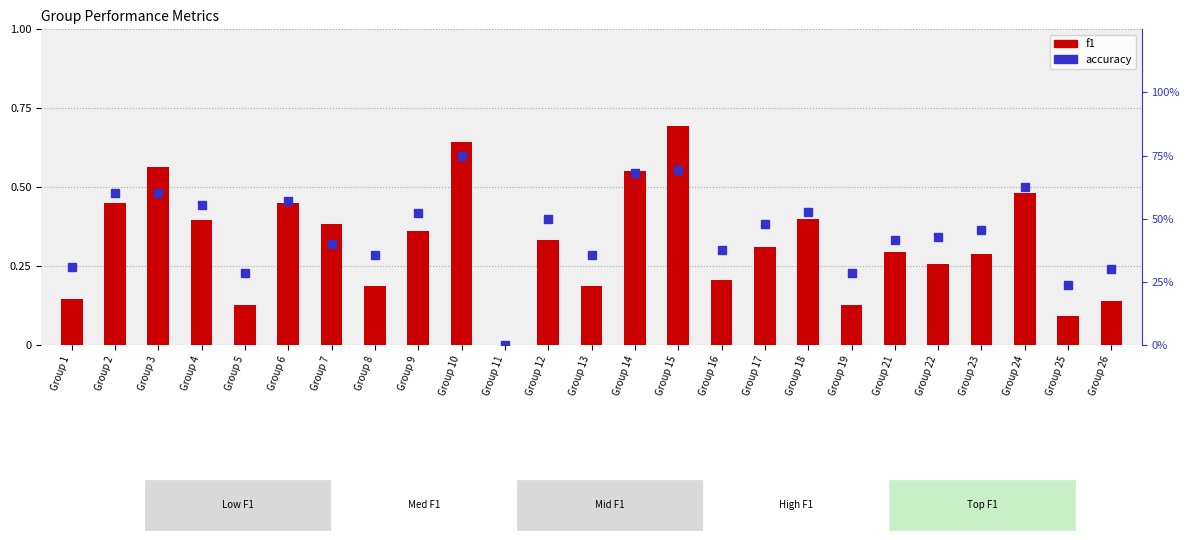

Reading right to left, what are all the values shown in this chart?

f1: 0.1	0.1	0.5	0.3	0.3	0.3	0.1	0.4	0.3	0.2	0.7	0.6	0.2	0.3	0.0	0.6	0.4	0.2	0.4	0.5	0.1	0.4	0.6	0.5	0.1
accuracy: 0.3	0.2	0.6	0.5	0.4	0.4	0.3	0.5	0.5	0.4	0.7	0.7	0.4	0.5	0.0	0.8	0.5	0.4	0.4	0.6	0.3	0.6	0.6	0.6	0.3